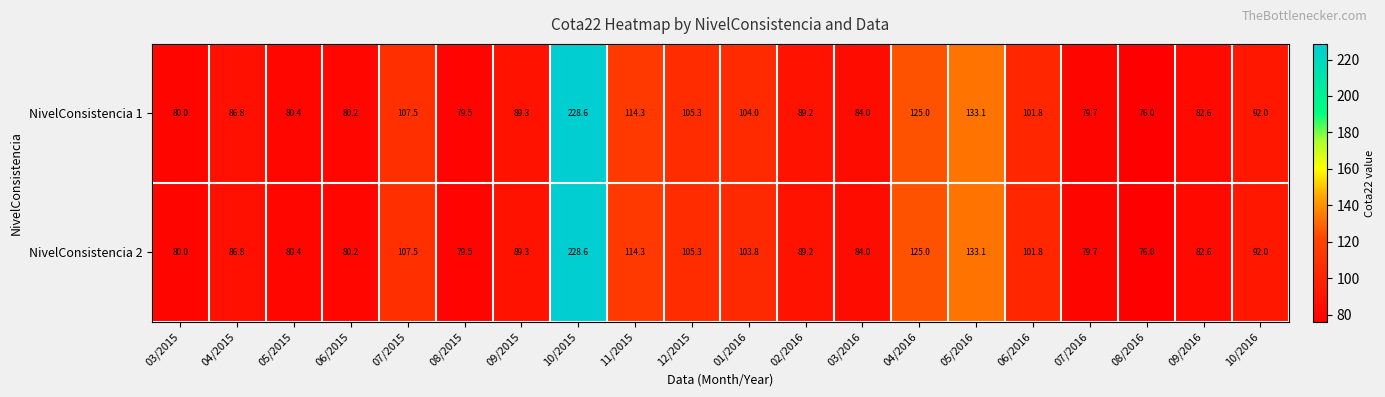

Rank the series by their average value, from lowest to highest.

NivelConsistencia 2, NivelConsistencia 1